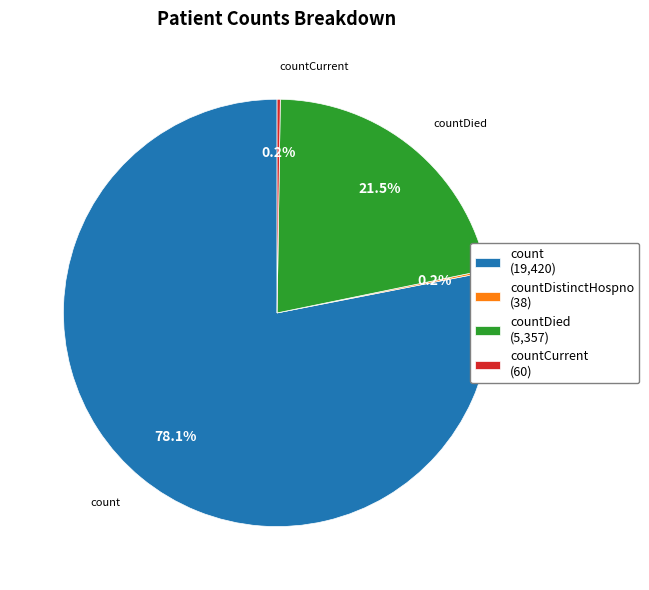

What is the majority slice?

count (19,420)